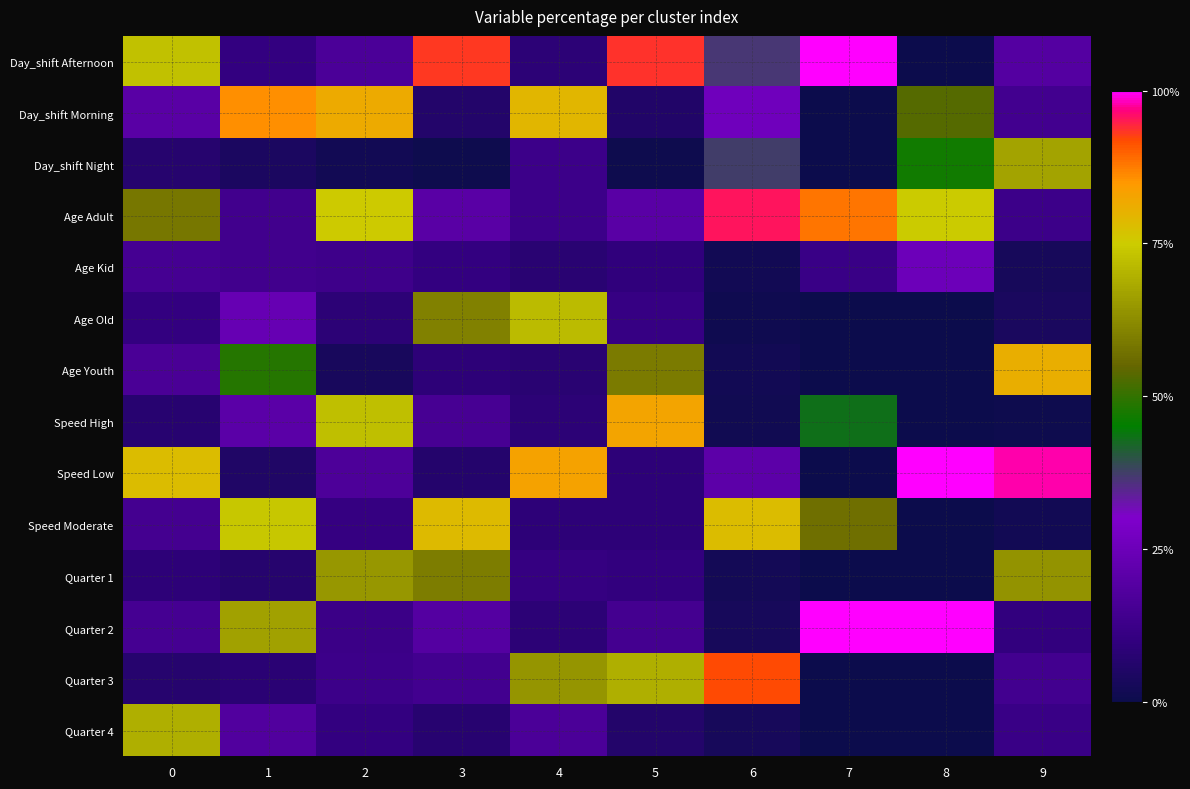

Reading right to left, list all the values displayed in this chart.

Day_shift Afternoon: 9=18.8	8=0.0	7=100.0	6=36.6	5=93.6	4=8.2	3=93.2	2=16.7	1=10.2	0=72.9
Day_shift Morning: 9=14.4	8=53.3	7=0.0	6=26.1	5=5.7	4=79.3	3=6.2	2=81.6	1=85.8	0=20.1
Day_shift Night: 9=66.8	8=46.7	7=0.0	6=37.3	5=0.8	4=12.5	3=0.6	2=1.7	1=4.0	0=7.0
Age Adult: 9=12.8	8=74.9	7=87.9	6=95.4	5=19.9	4=12.8	3=20.1	2=75.1	1=13.7	0=58.4
Age Kid: 9=2.9	8=25.1	7=12.1	6=1.8	5=9.7	4=7.7	3=10.4	2=13.3	1=13.9	0=15.0
Age Old: 9=3.5	8=0.0	7=0.0	6=0.9	5=11.0	4=71.8	3=60.5	2=8.3	1=23.5	0=10.2
Age Youth: 9=80.7	8=0.0	7=0.0	6=1.8	5=59.3	4=7.6	3=8.8	2=3.2	1=48.8	0=16.4
Speed High: 9=0.5	8=0.0	7=43.2	6=1.2	5=82.4	4=8.2	3=15.3	2=72.3	1=20.6	0=7.3
Speed Low: 9=97.9	8=100.0	7=0.0	6=20.9	5=8.8	4=82.9	3=6.3	2=17.1	1=5.2	0=78.0
Speed Moderate: 9=1.7	8=0.0	7=56.8	6=77.9	5=8.7	4=8.9	3=78.4	2=10.6	1=74.2	0=14.7
Quarter 1: 9=63.8	8=0.0	7=0.0	6=2.2	5=9.8	4=10.9	3=59.6	2=64.5	1=7.0	0=8.7
Quarter 2: 9=9.9	8=100.0	7=100.0	6=2.9	5=14.8	4=8.4	3=19.1	2=12.2	1=66.5	0=15.2
Quarter 3: 9=14.2	8=0.0	7=0.0	6=92.2	5=69.4	4=64.1	3=14.2	2=12.9	1=8.2	0=6.8
Quarter 4: 9=12.1	8=0.0	7=0.0	6=2.8	5=5.9	4=16.6	3=7.2	2=10.5	1=18.3	0=69.3